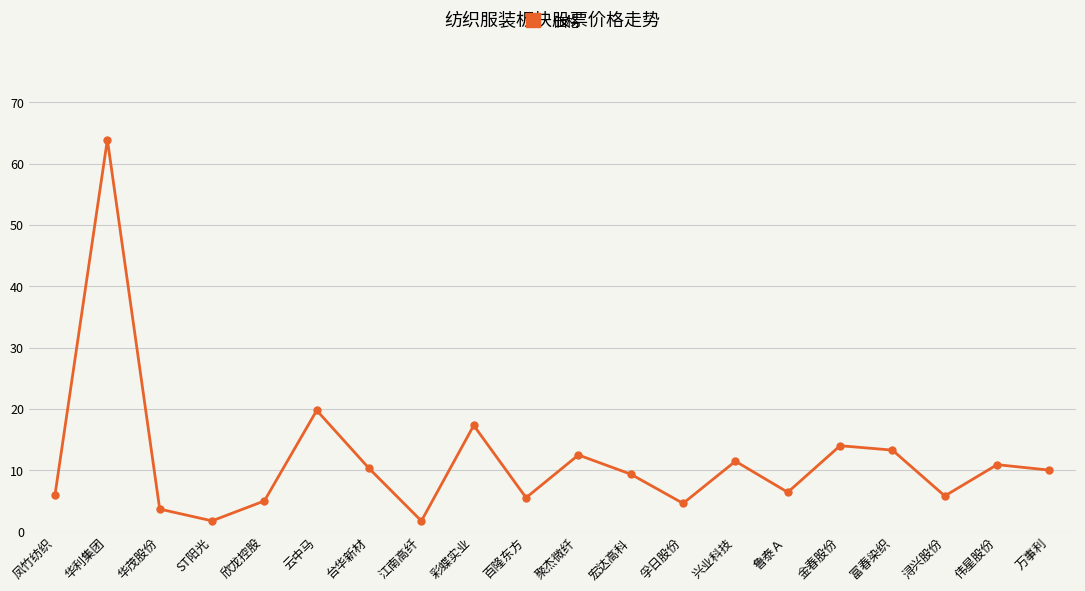

Approximately how many times larger is the value at 聚杰微纤 compared to 伟星股份?

1.1